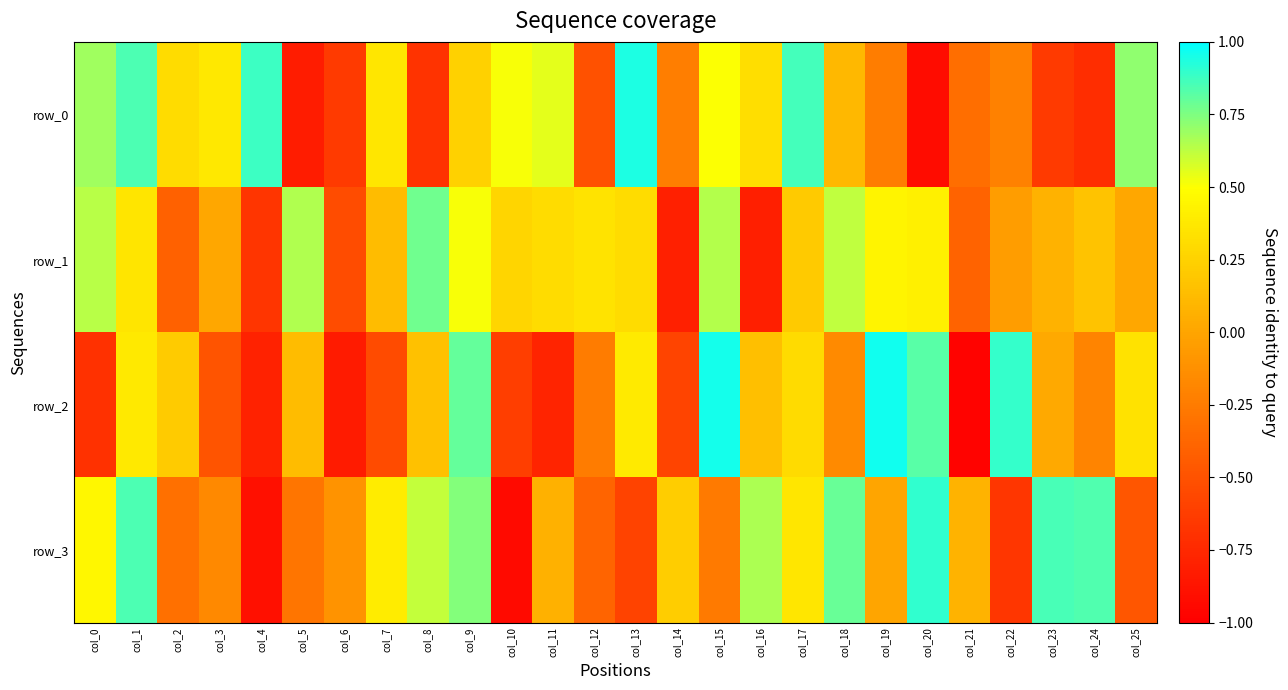

Which label corresponds to the smallest value in the chart?

col_21